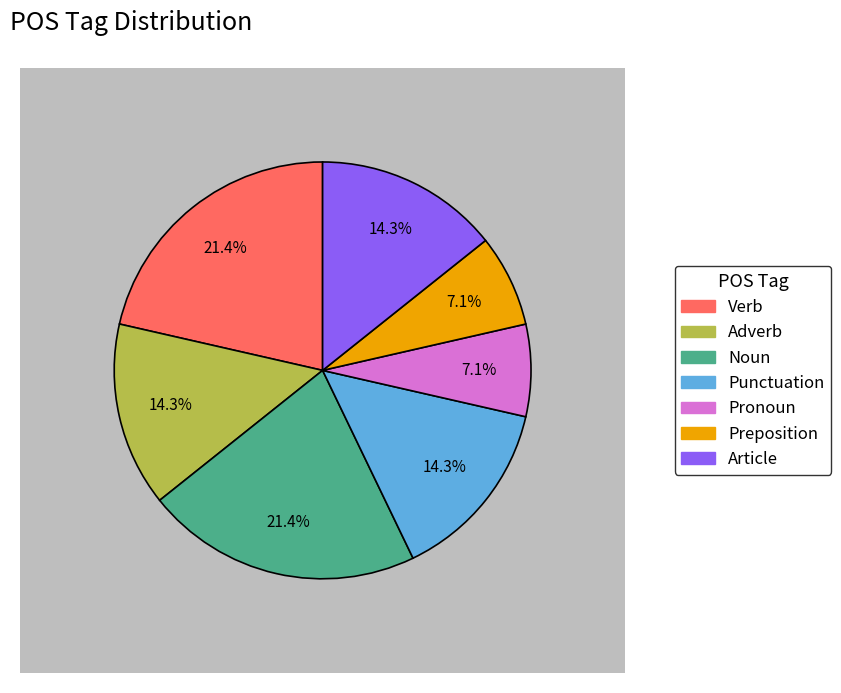

Combined, what portion of the pie is v--ana--- and l-s---fg-?

14.3%